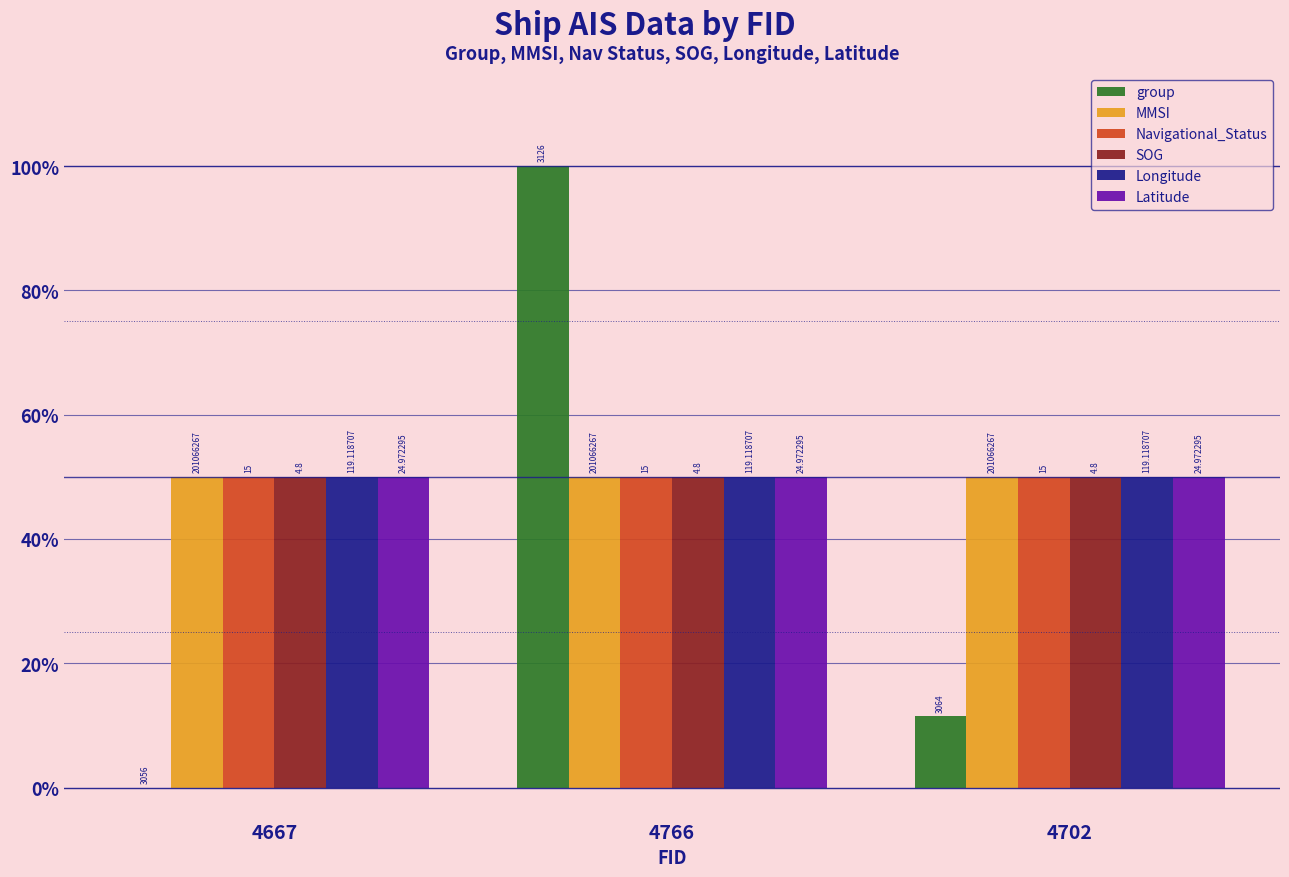

Rank the series at 4766 from lowest to highest value.

MMSI, Navigational_Status, SOG, Longitude, Latitude, group